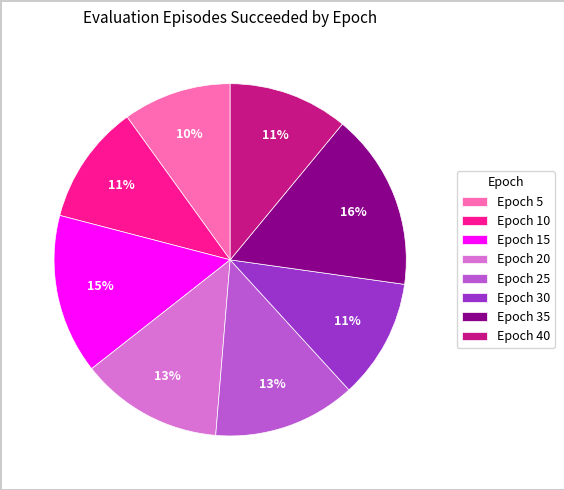

How many slices are in this pie chart?

8